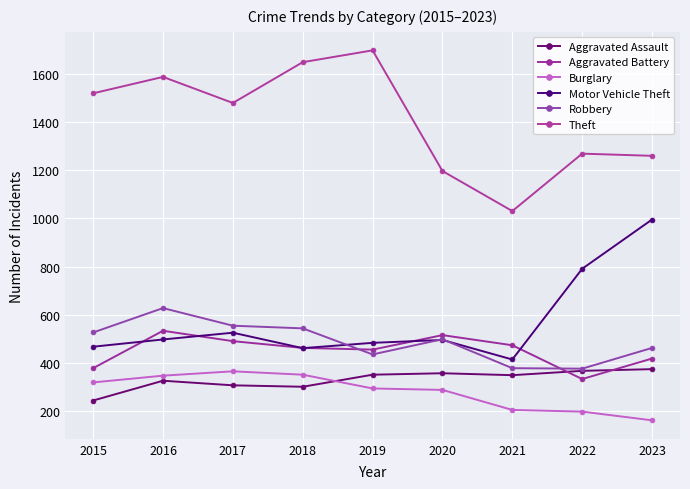

Is this an area chart (filled region under the line)?

No